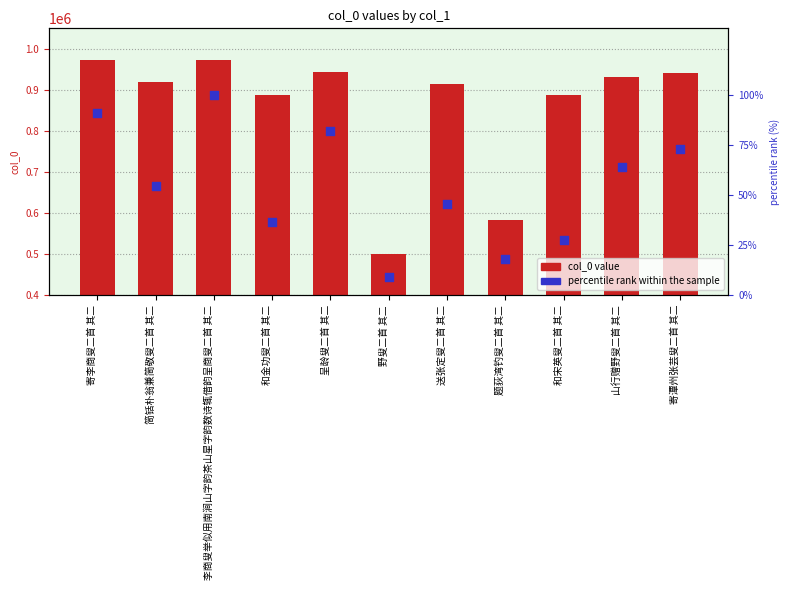

What is the total value across all series at 和金功叟二首 其二?

888785.4